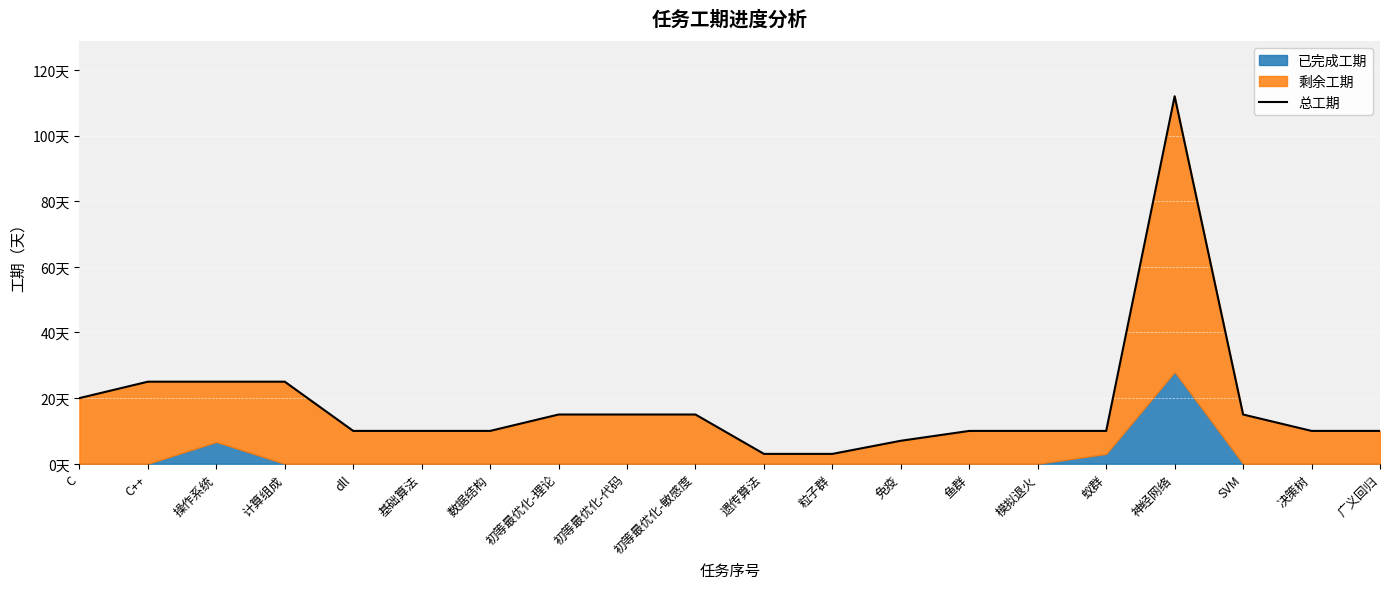

Rank the categories by value from lowest to highest.

遗传算法, 粒子群, 免疫, dll, 基础算法, 数据结构, 鱼群, 模拟退火, 蚁群, 决策树, 广义回归, 初等最优化-理论, 初等最优化-代码, 初等最优化-敏感度, SVM, C, C++, 操作系统, 计算组成, 神经网络